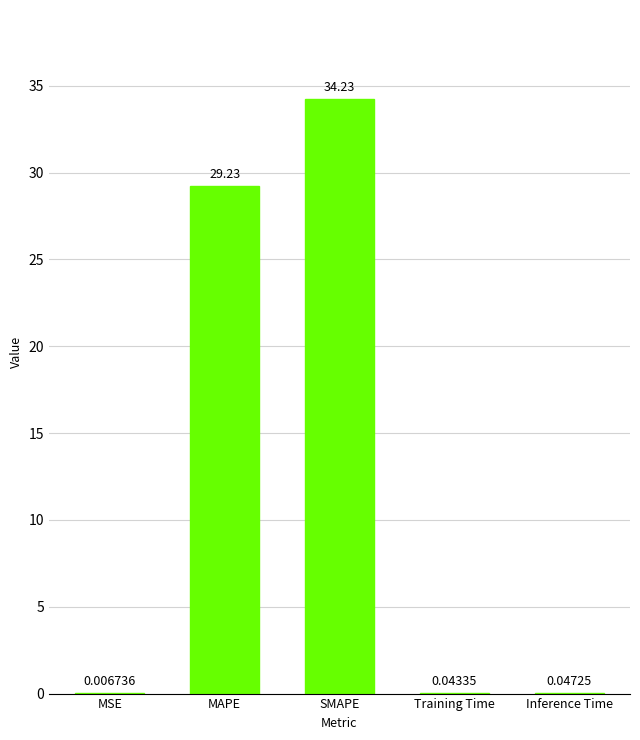

Which has a higher value, SMAPE or Training Time?

SMAPE